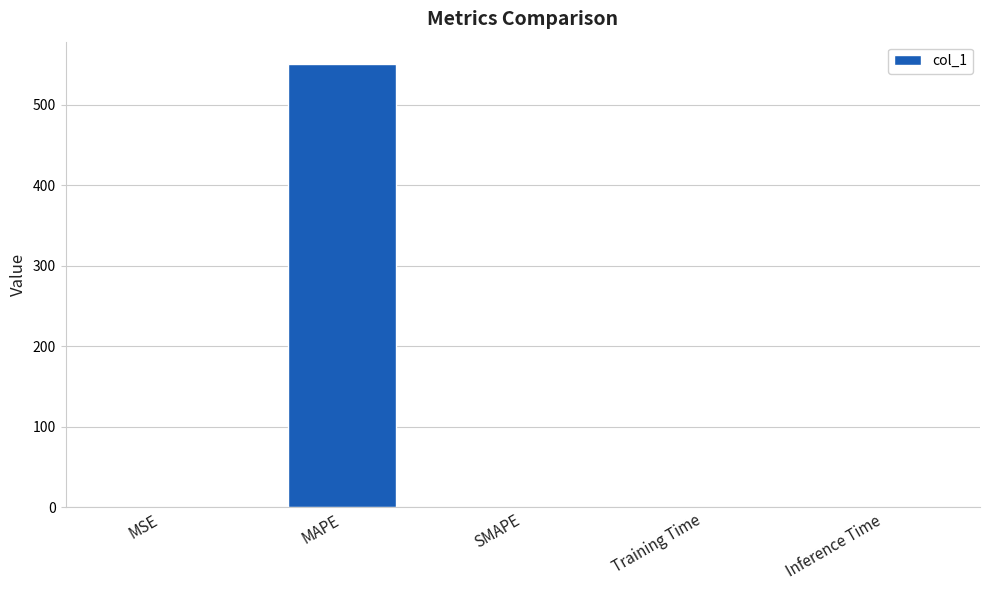

What is the sum of all values?

550.8